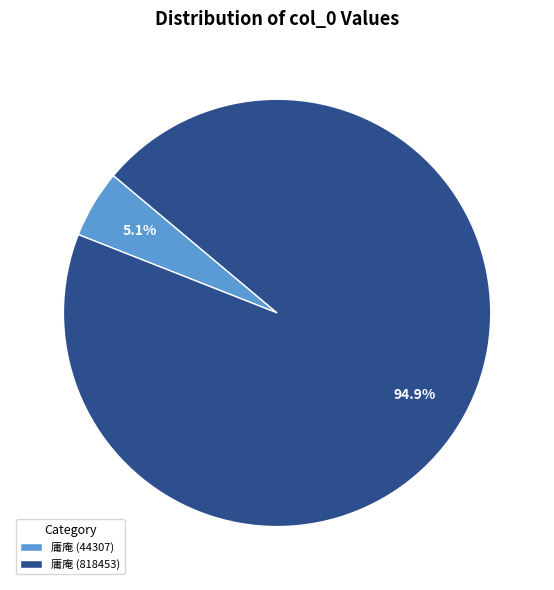

Which category has the smallest portion of the pie?

庸庵 (44307)